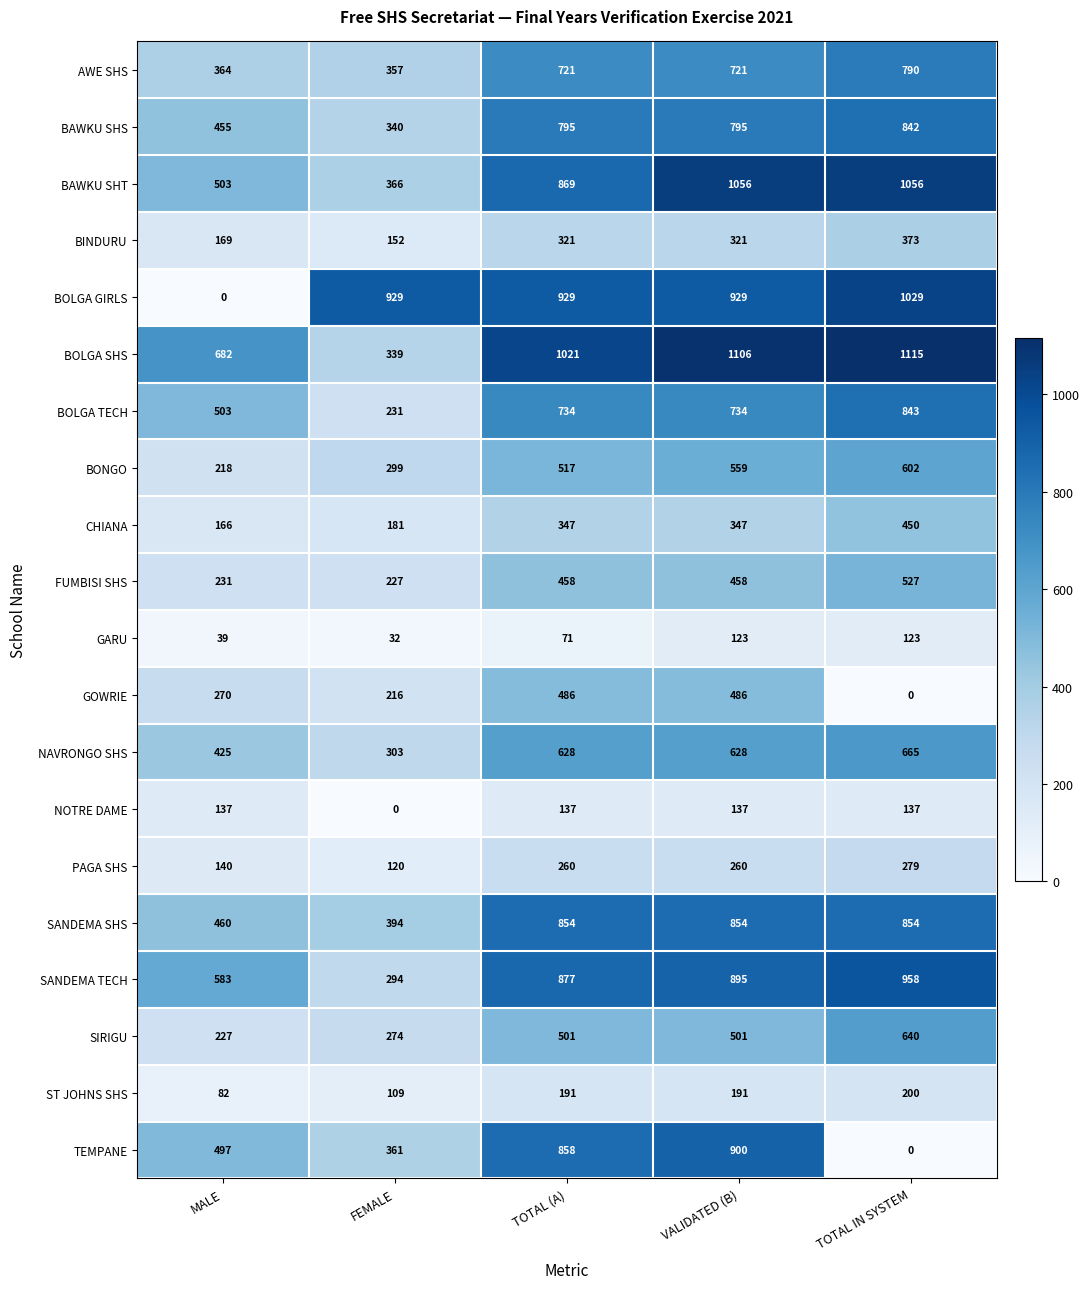

What is the lowest value of the SANDEMA TECH series?

294